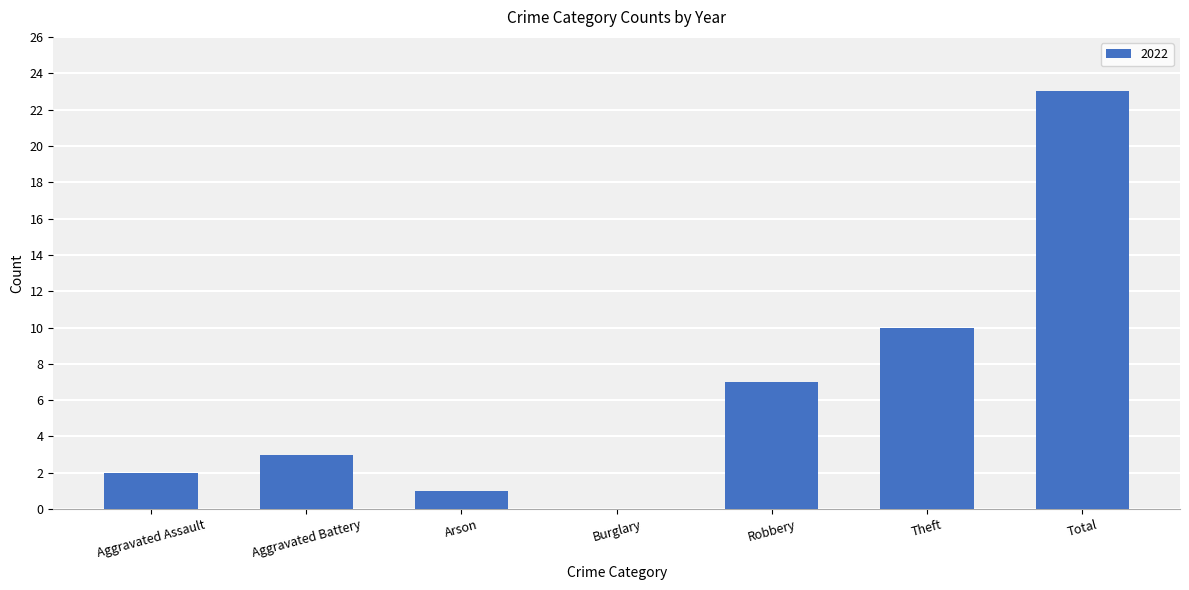

At which label is the value closest to 11?

Theft